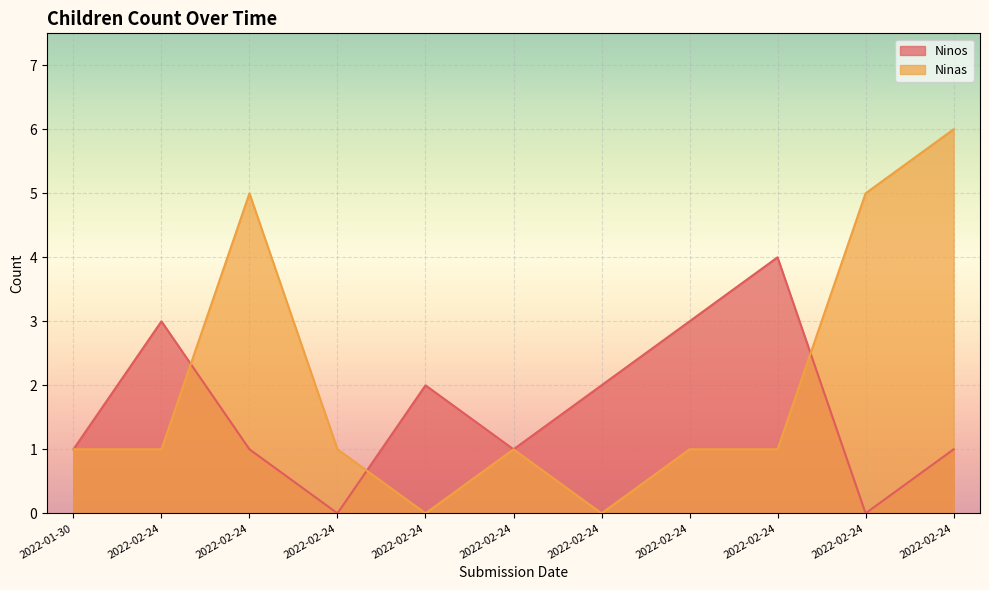

At which label is Ninas closest to 3?

2022-01-30